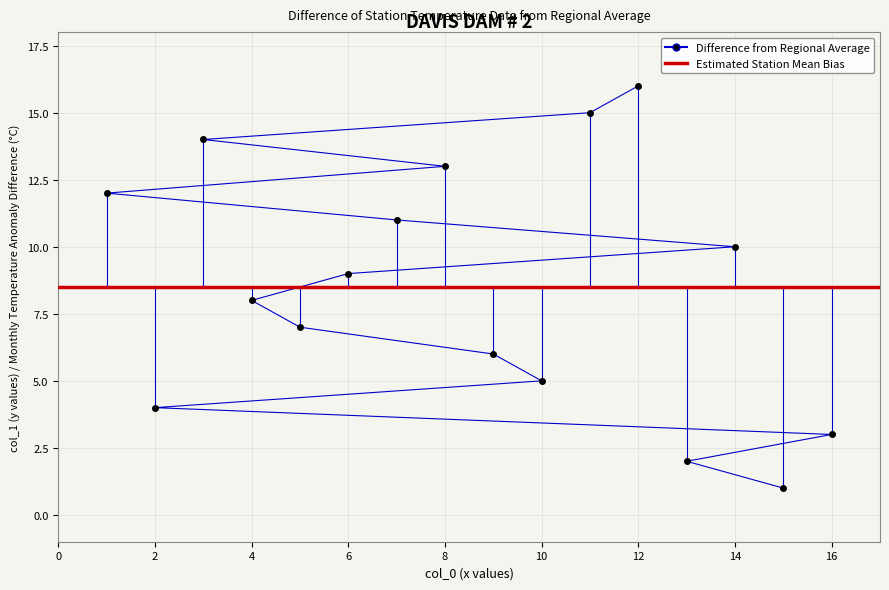

True or false: the data has more than 2 interior local peaks.

False